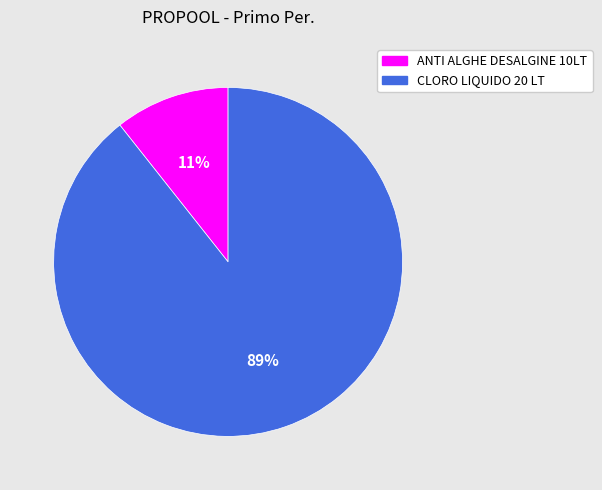

To the nearest percent, what portion does CLORO LIQUIDO 20 LT represent?

89%